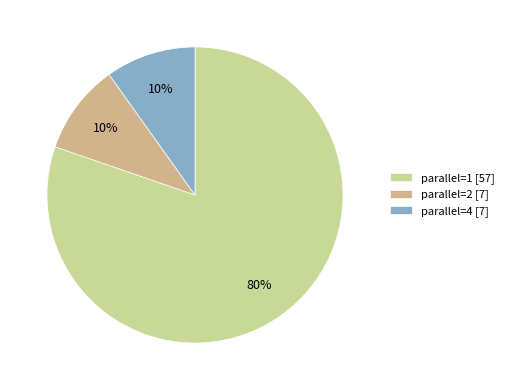

Which slice is the largest?

parallel=1 [57]